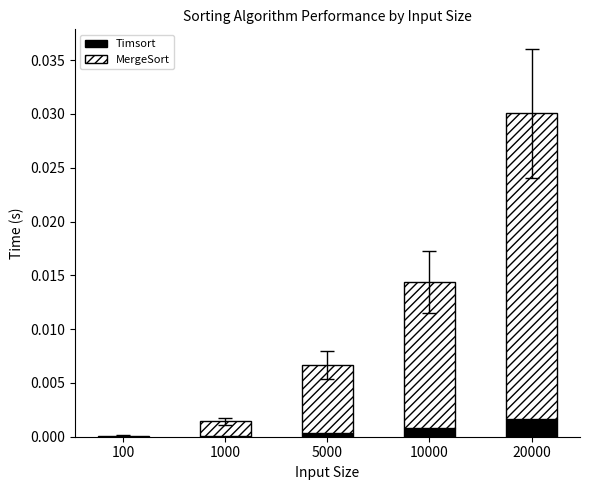

The value of Timsort at 100 is 0.0. True or false?

True